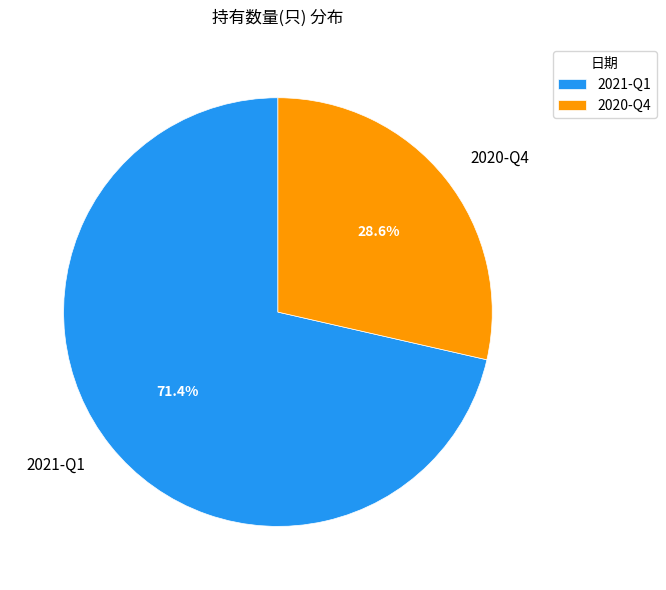

What is the largest slice in the pie chart?

2021-Q1